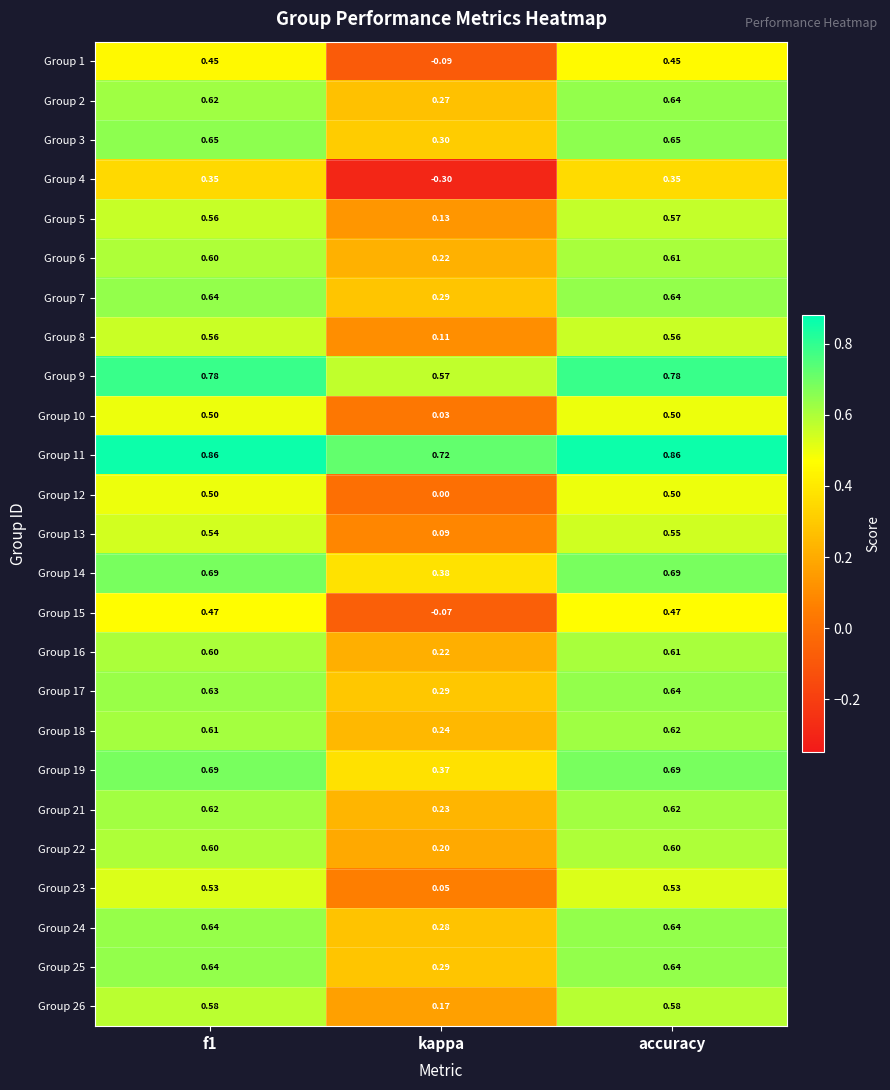

Where is Group 17 nearest to the value 0?

kappa